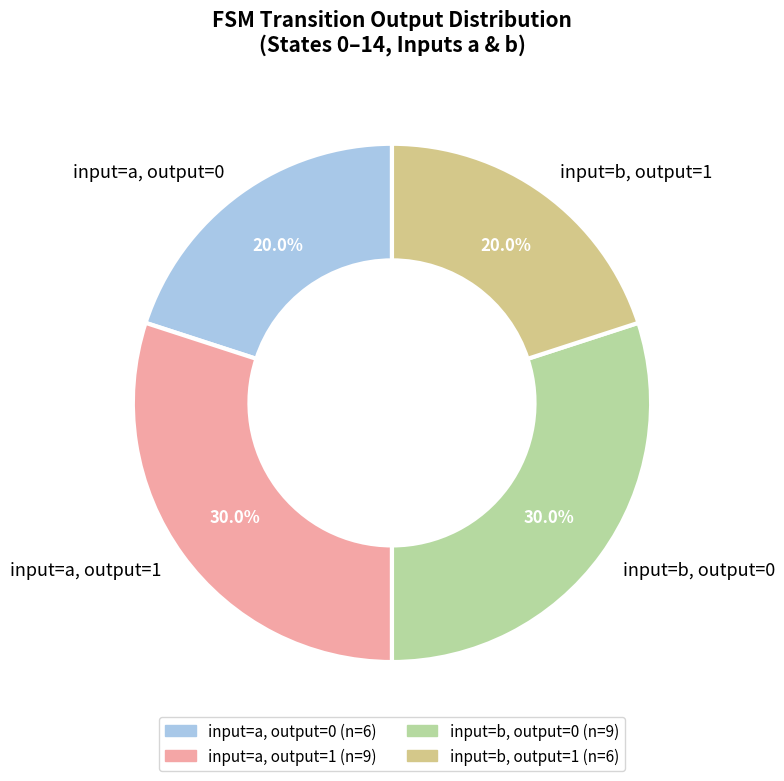

How many segments does this pie chart have?

4